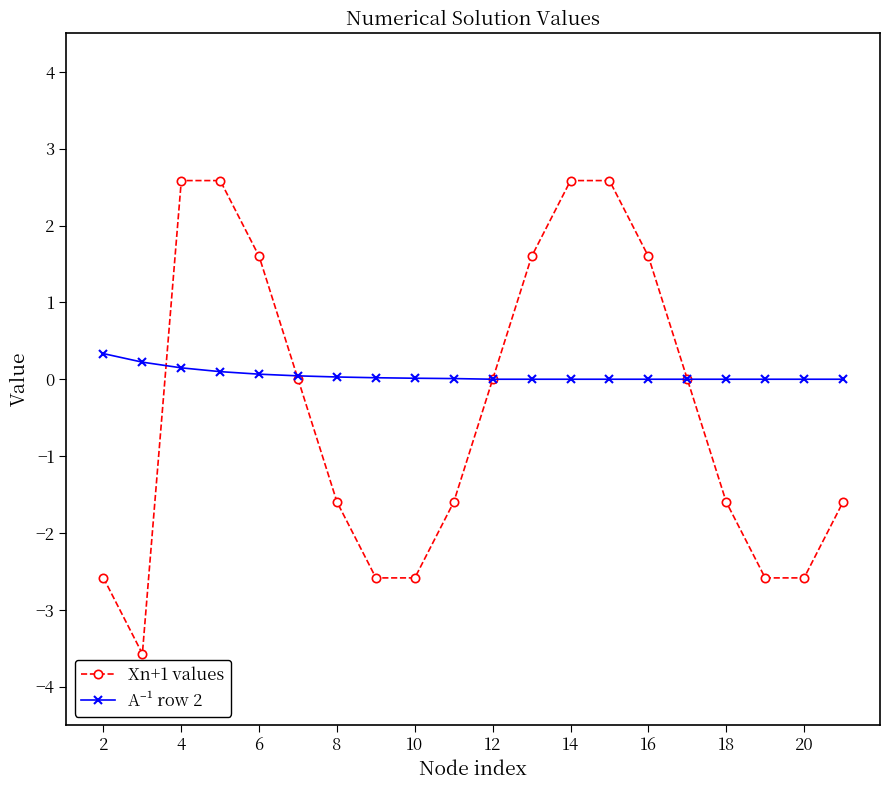

True or false: Xn+1 values has more than 2 interior local peaks.

False